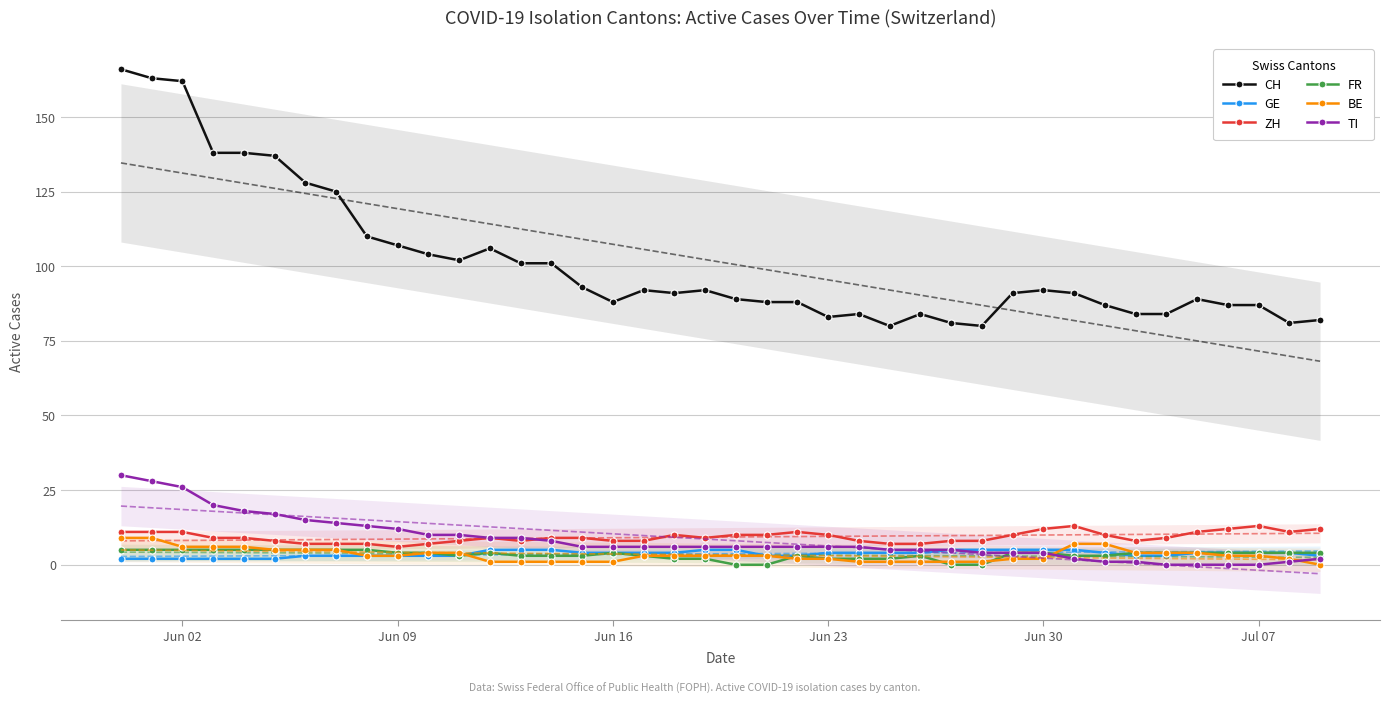

How many interior local valleys does the CH series have?

7